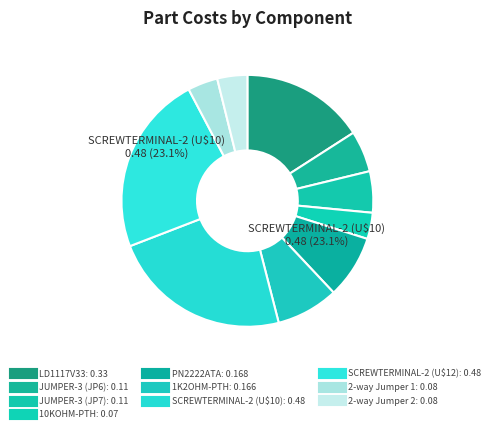

To the nearest percent, what is the difference between the SCREWTERMINAL-2 (U$10) and PN2222ATA slice percentages?

15%